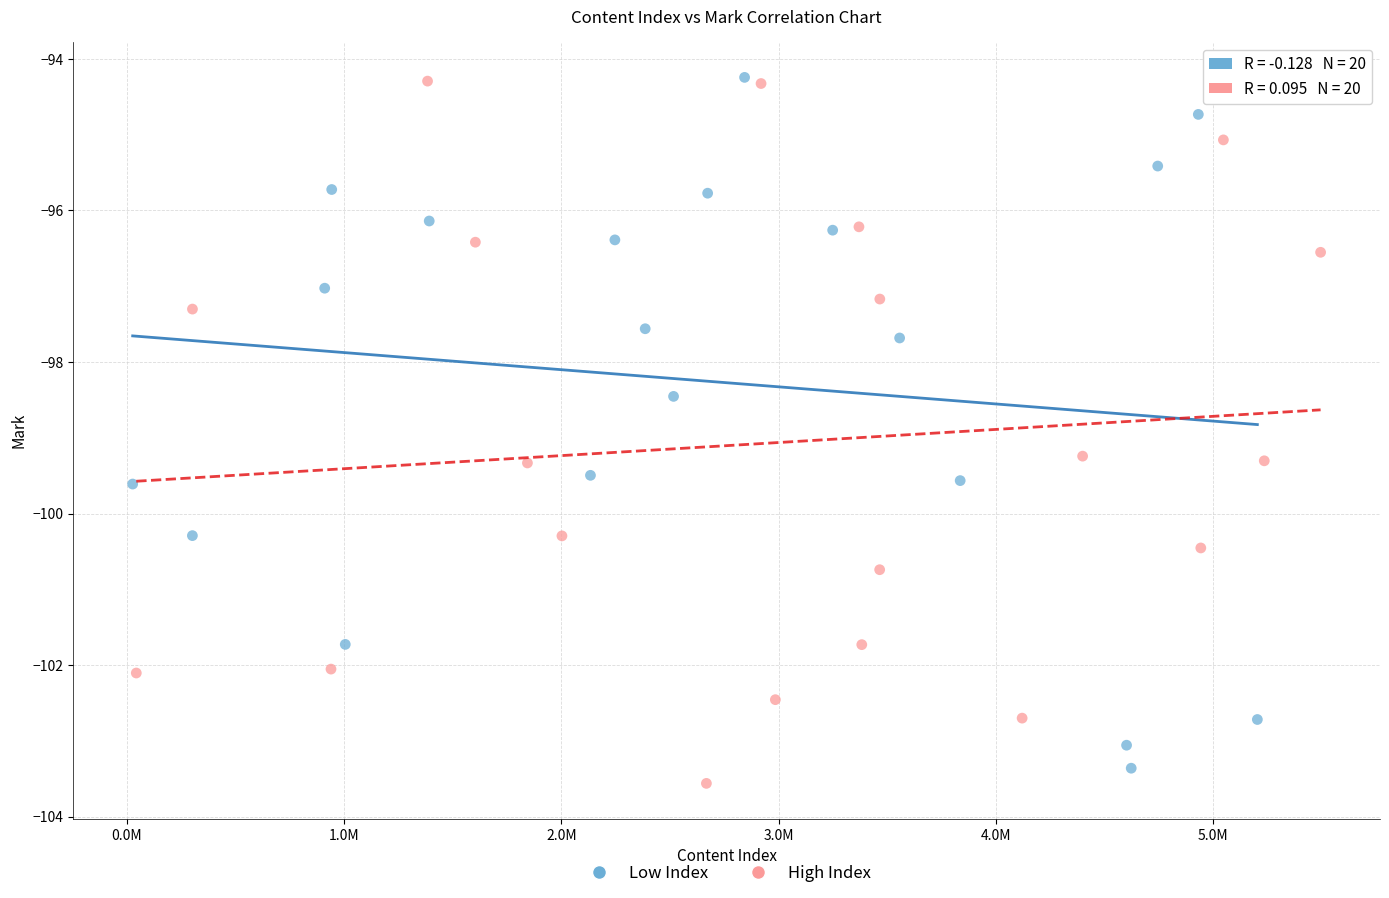

Which series reaches the minimum Y coordinate?

High Index